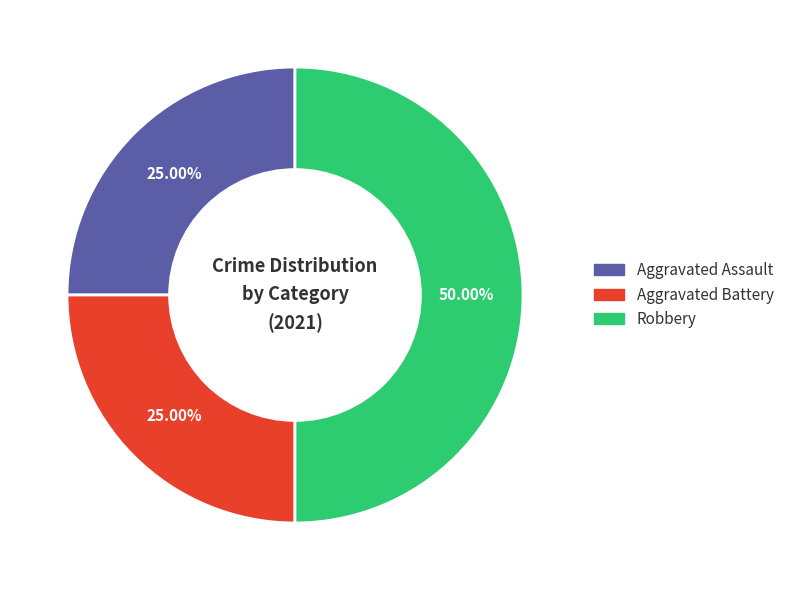

Is it true that Aggravated Battery is 17% of the pie?

False